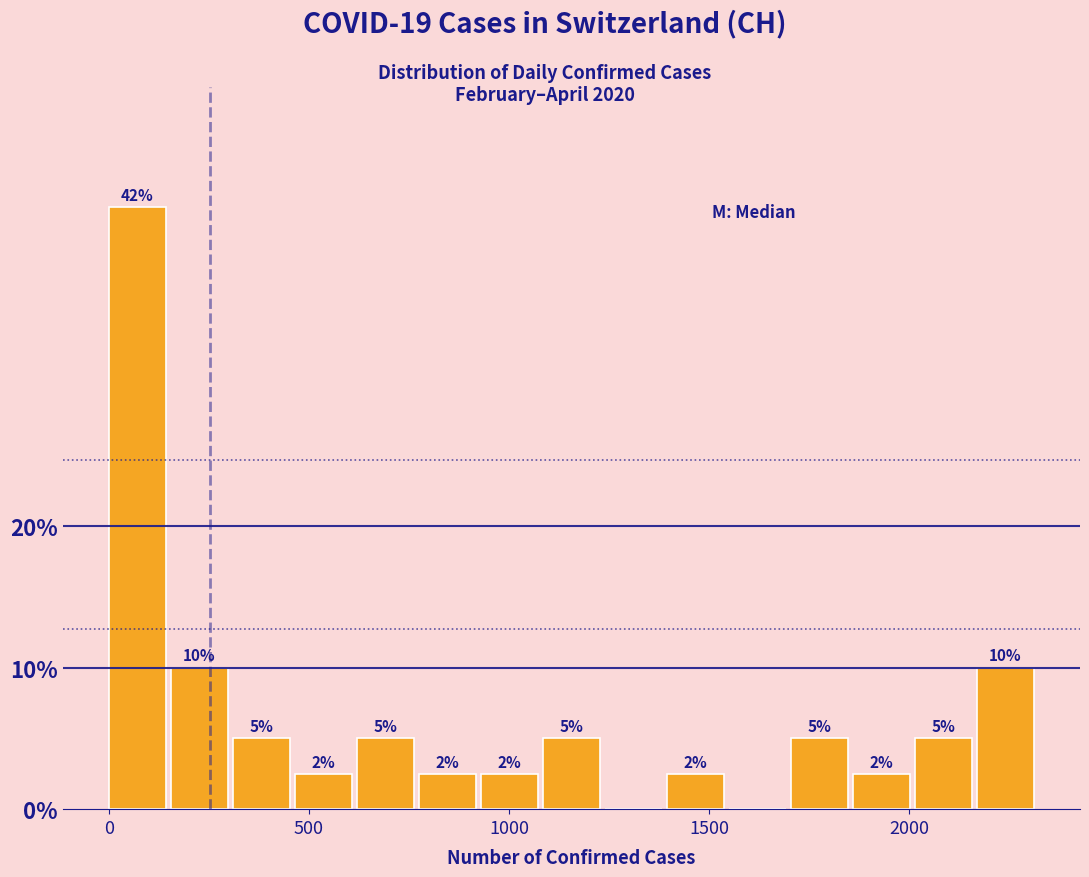

Around what value on the x-axis is the tallest bar? Give the approximate position of its centre, as read against the axis.

50